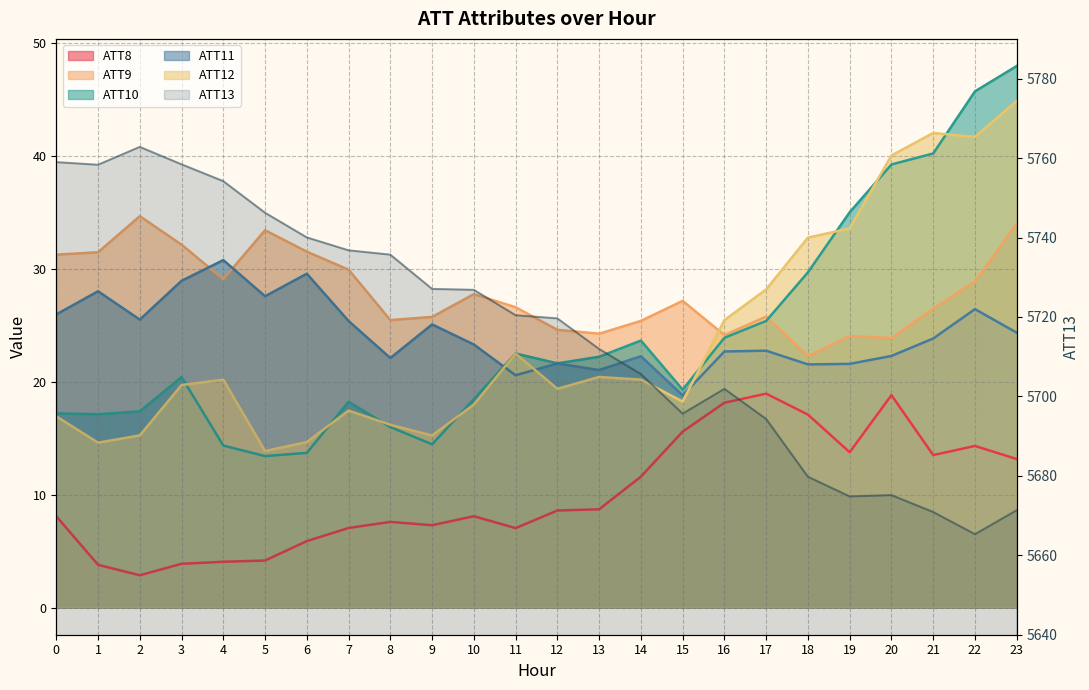

True or false: ATT12 has more than 1 interior local peaks.

True